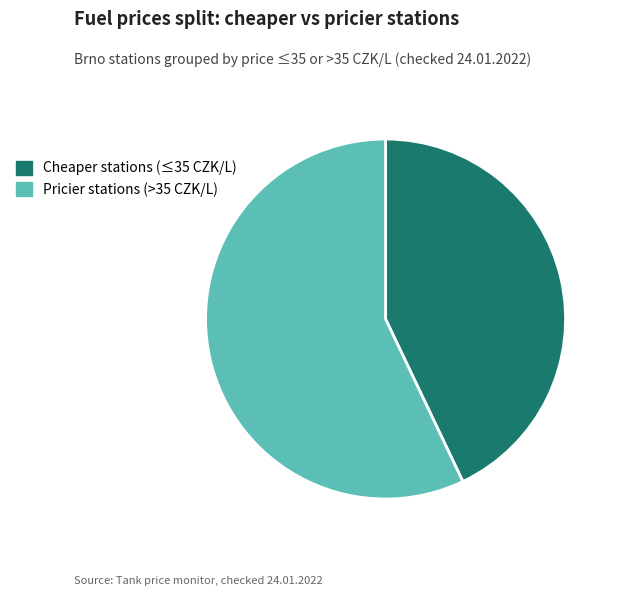

Does Pricier stations (>35 CZK/L) account for over 50% of the chart?

Yes